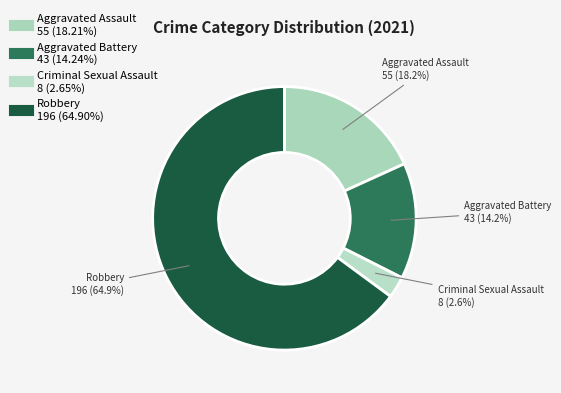

Rank the categories by value from highest to lowest.

Robbery, Aggravated Assault, Aggravated Battery, Criminal Sexual Assault